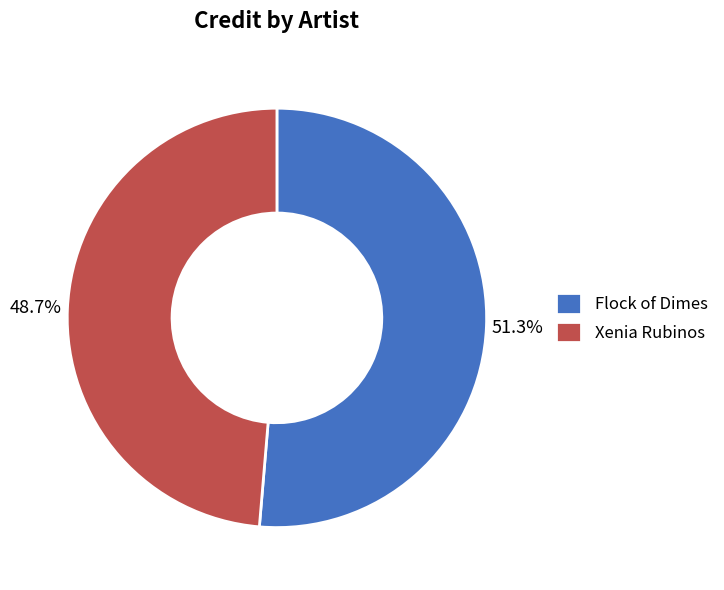

Does Xenia Rubinos account for over 50% of the chart?

No